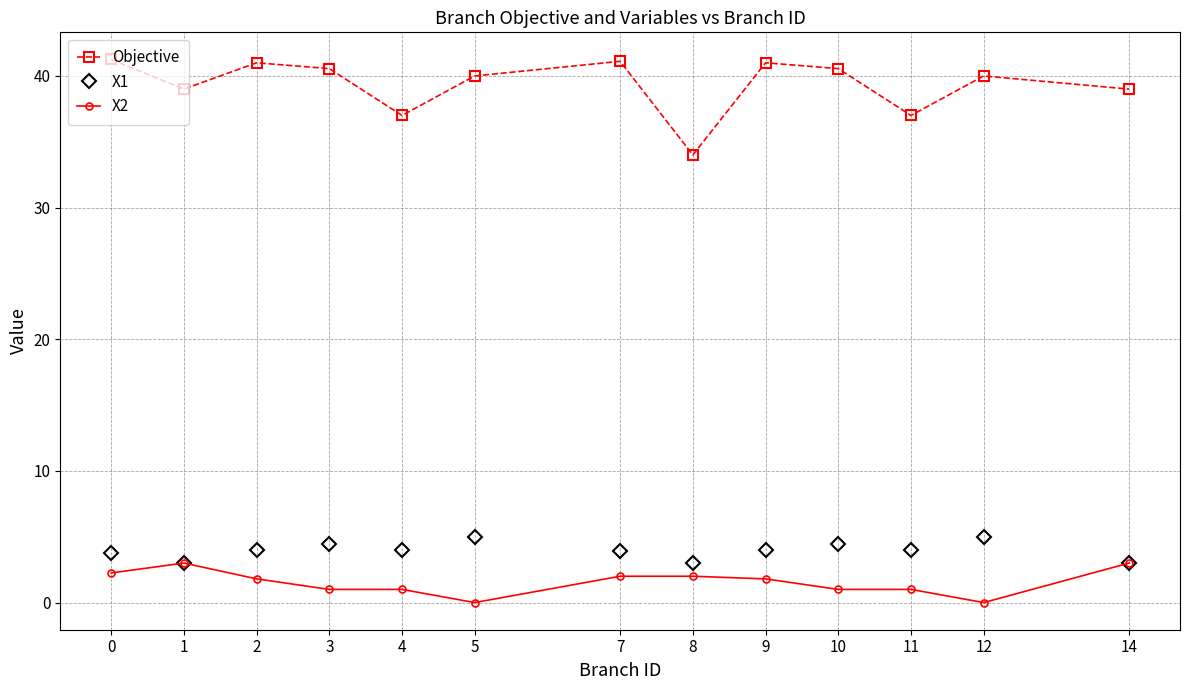

Count the number of data series in this chart.

3